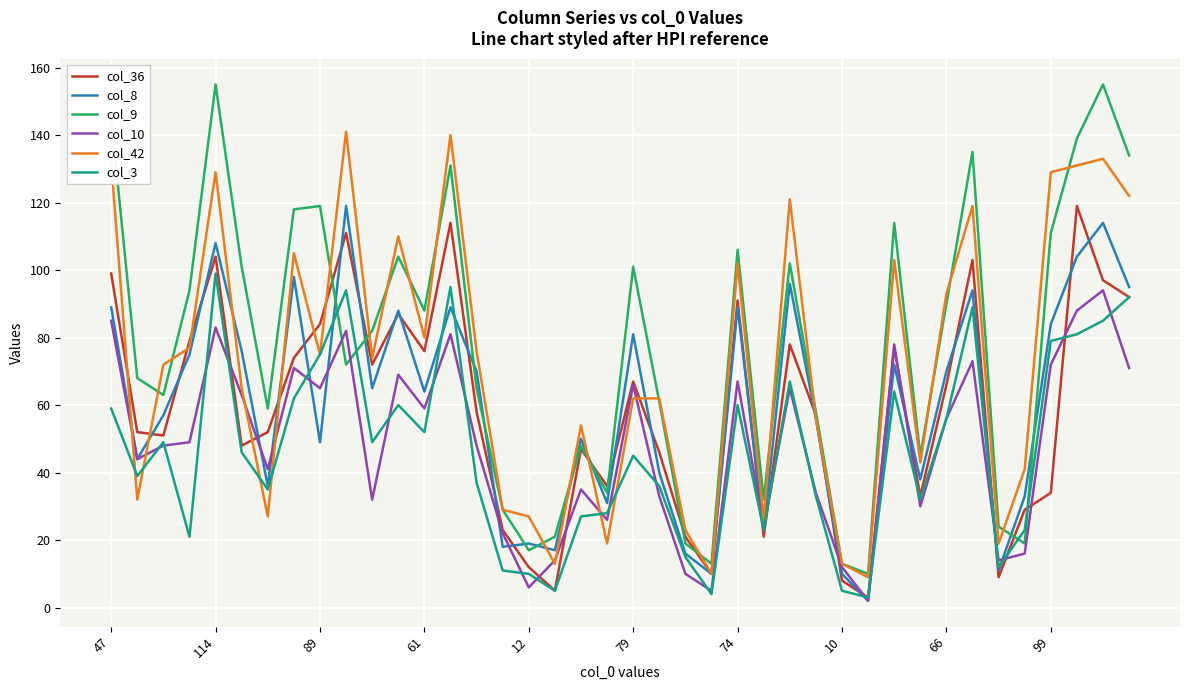

What is the greatest value displayed?

155